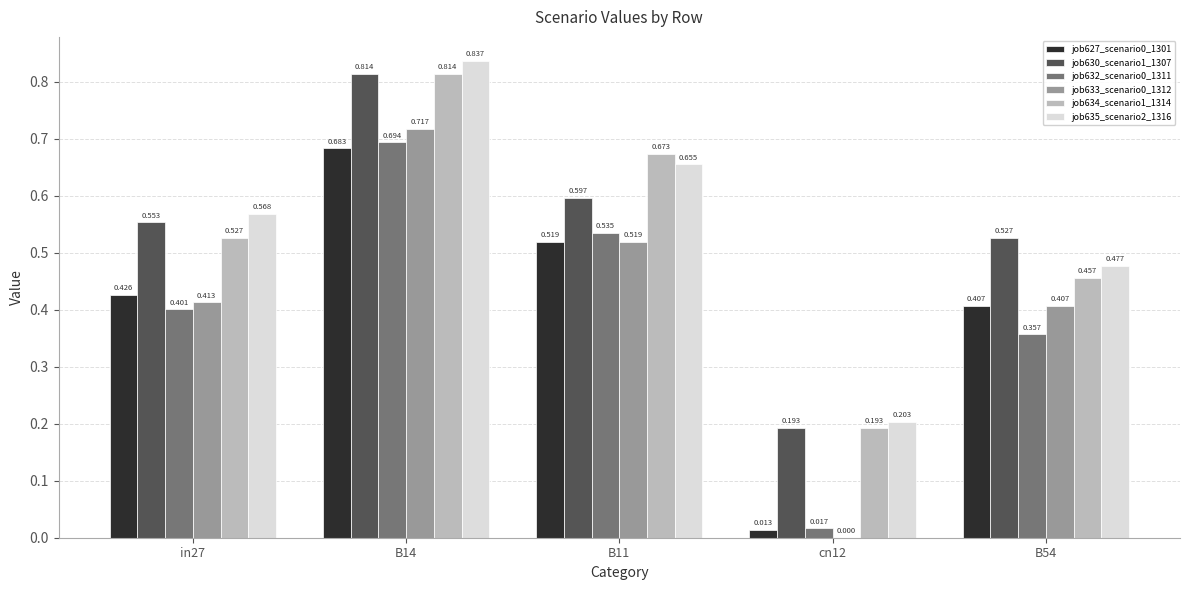

How many groups of bars are there?

5